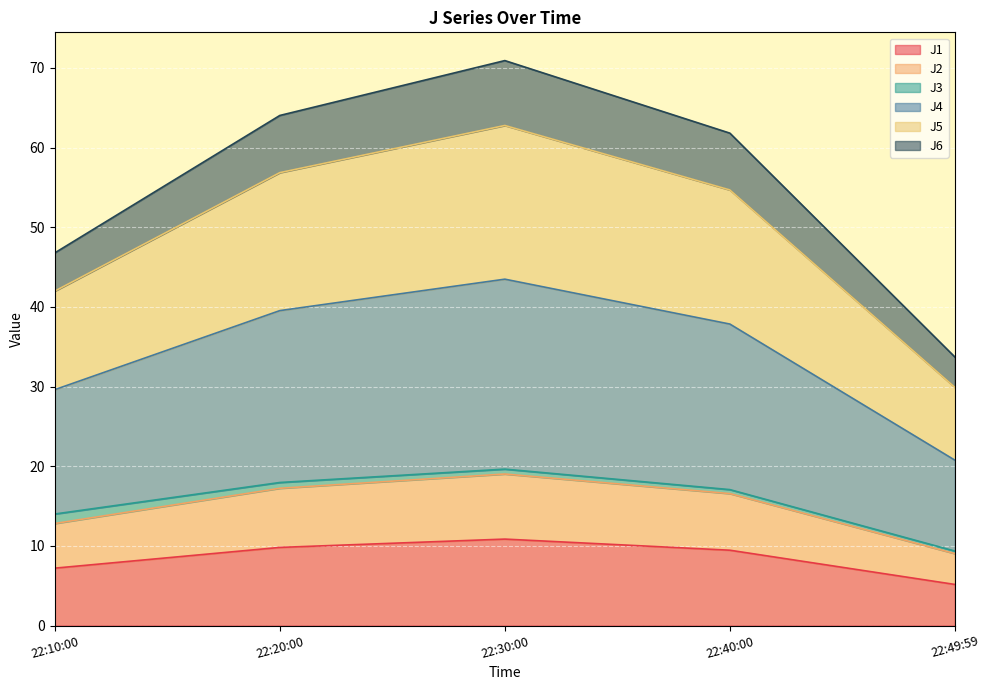

What is the highest value of the J1 series?

10.9